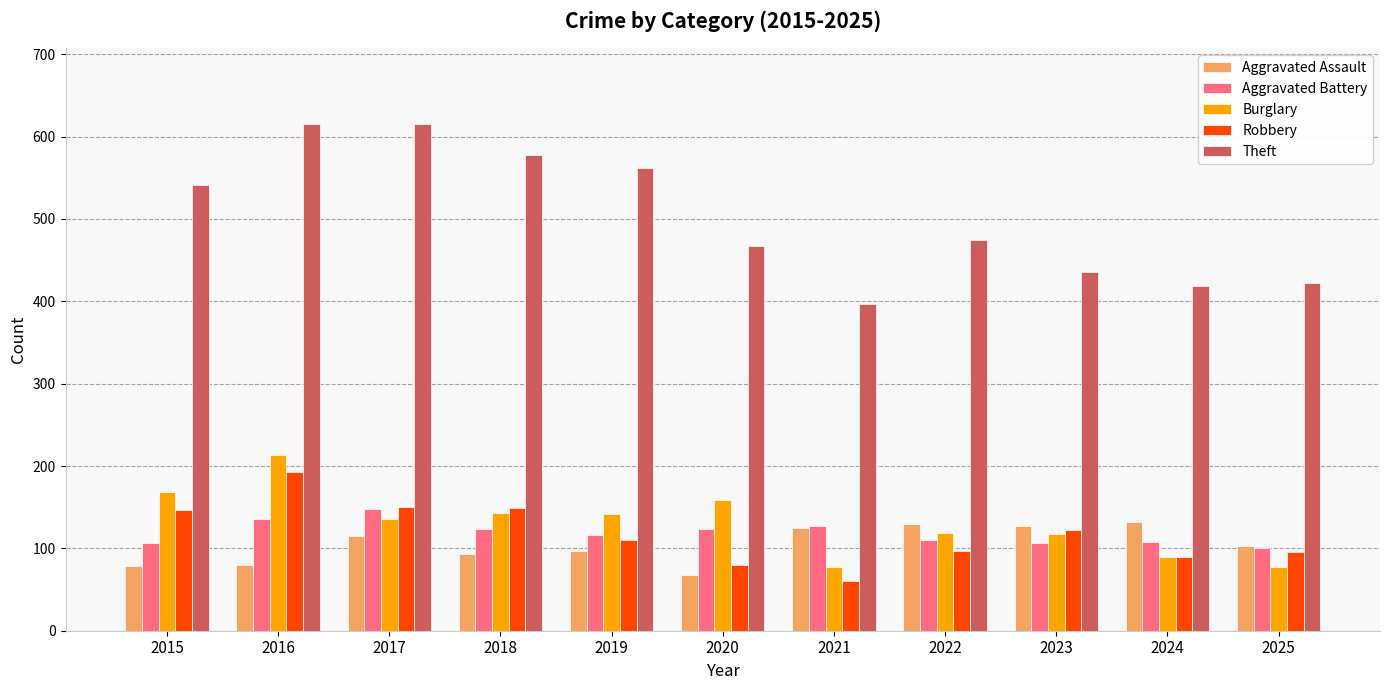

Does the chart contain stacked bars?

No